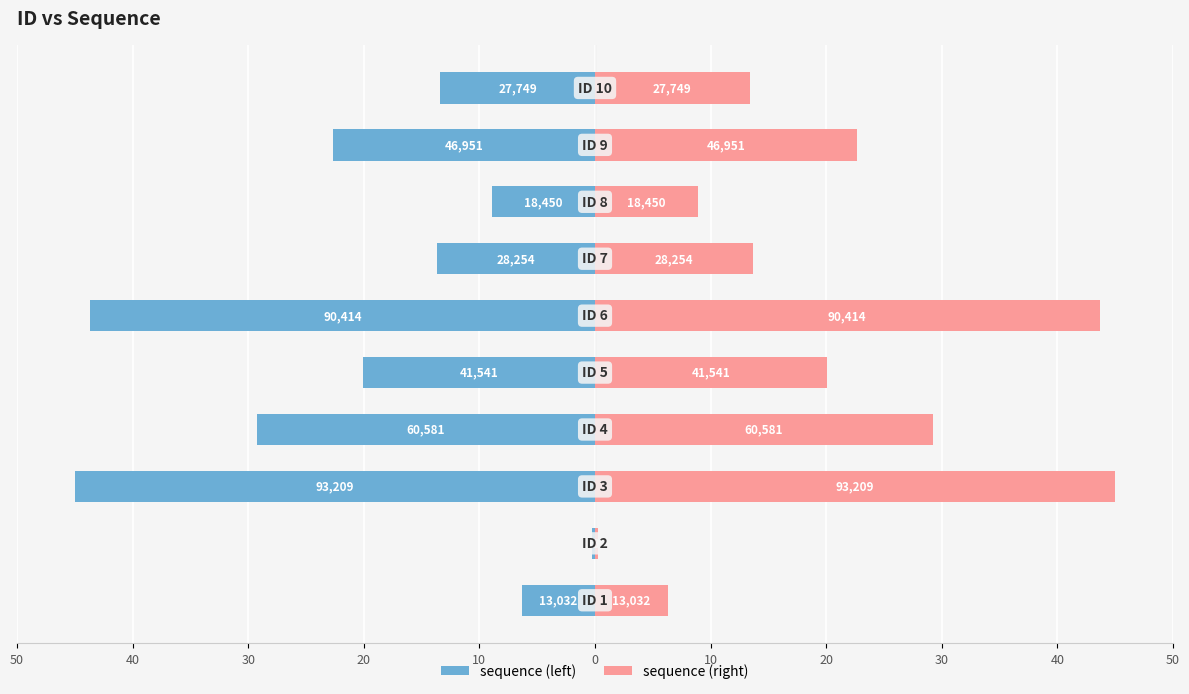

Is it true that sequence (right) equals 63.2 at 0?

False